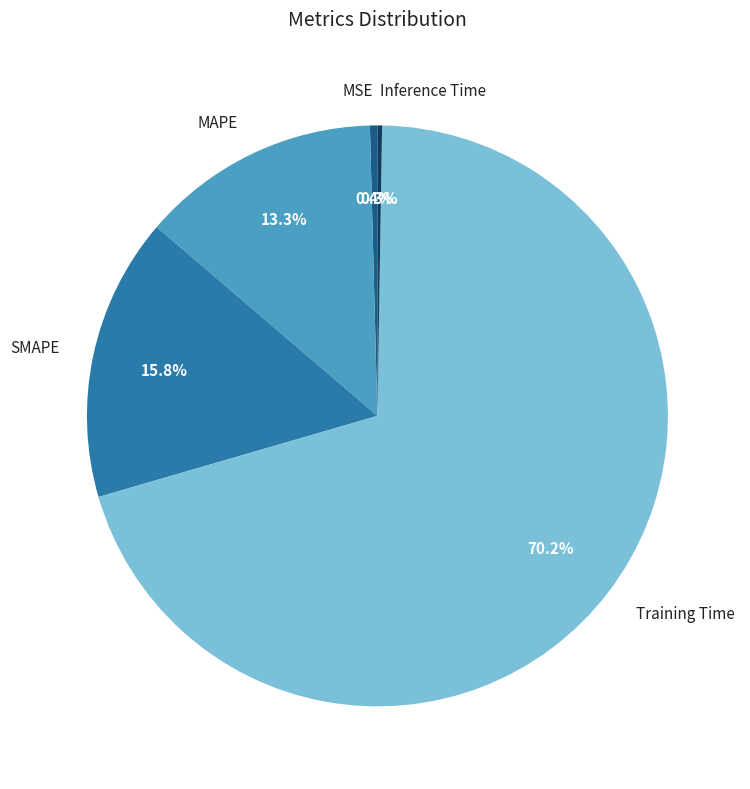

Does Training Time account for over 50% of the chart?

Yes